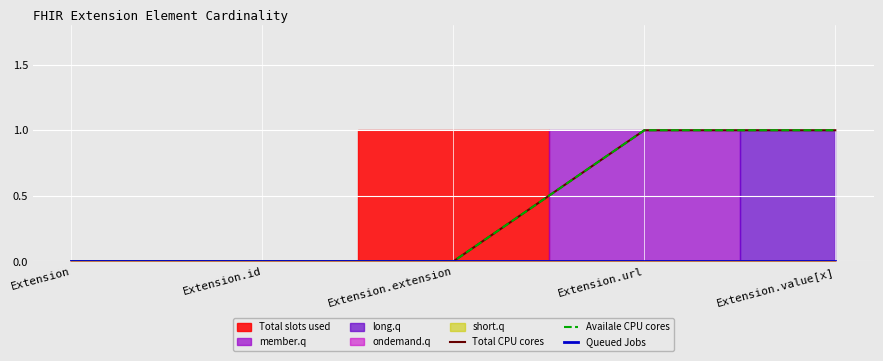

What is the label of the 2nd point from the left?

Extension.id